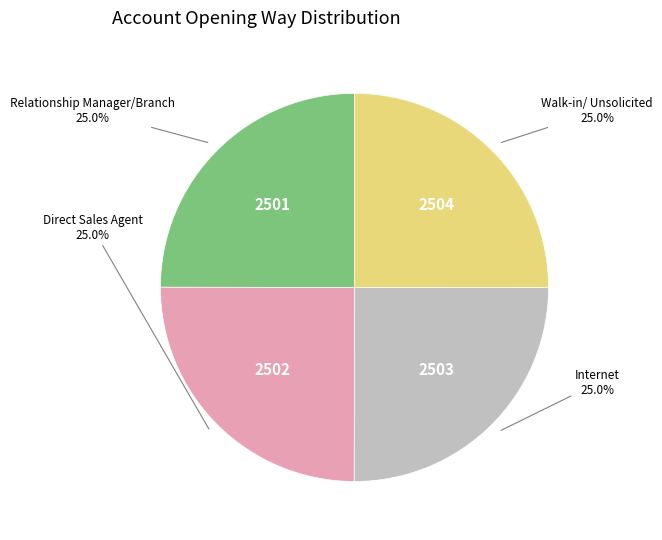

Is there any slice that represents more than half of the pie?

No